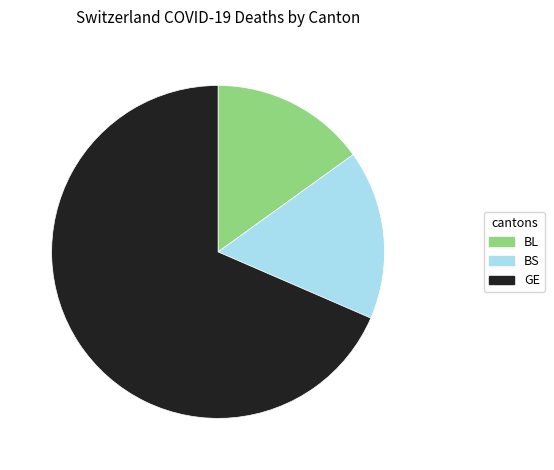

Is there any slice that represents more than half of the pie?

Yes